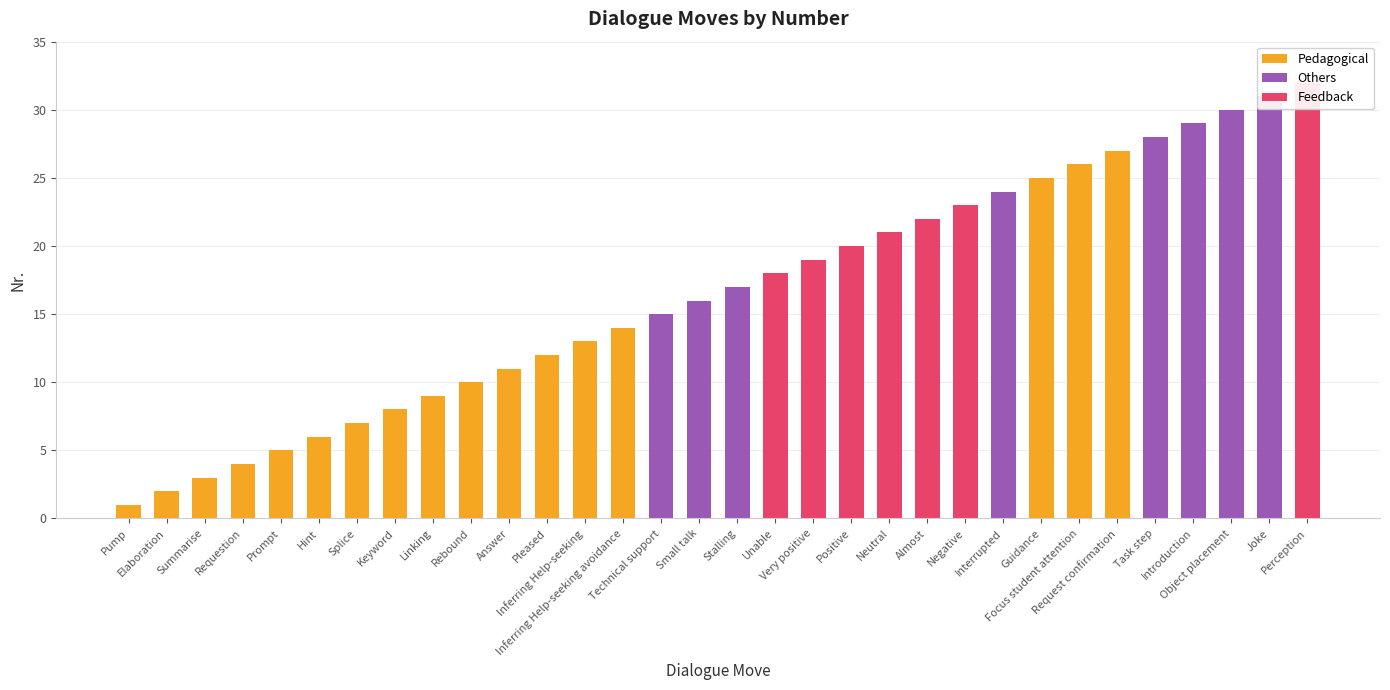

What is the label of the 10th bar from the left?

Rebound